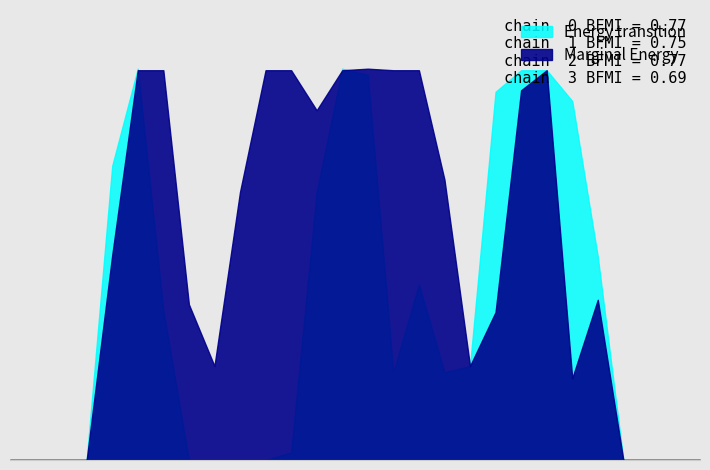

The value of Marginal Energy at 1 is 176. True or false?

False